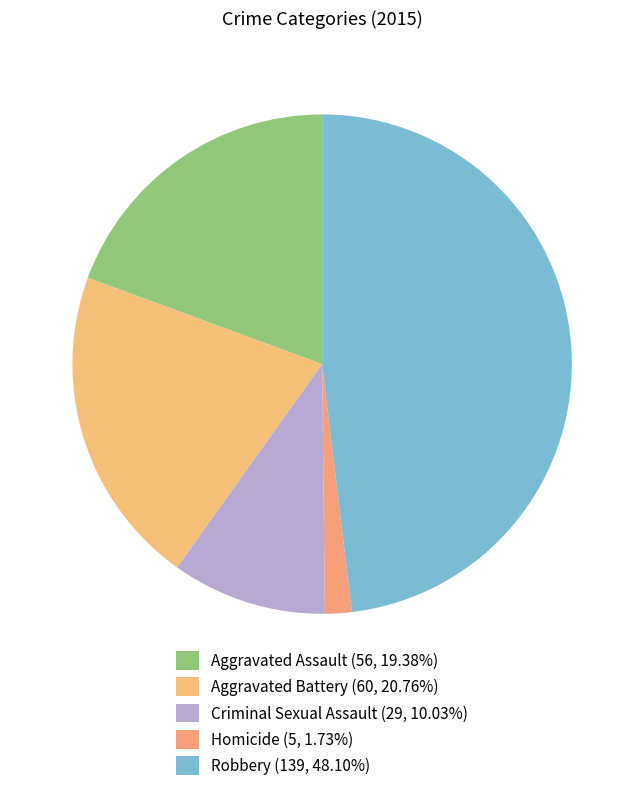

How many segments does this pie chart have?

5